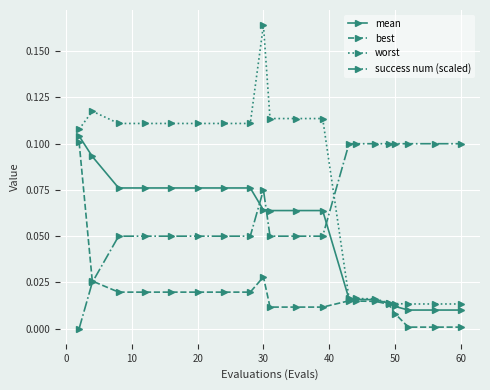

Which series has the widest spread of values?

worst